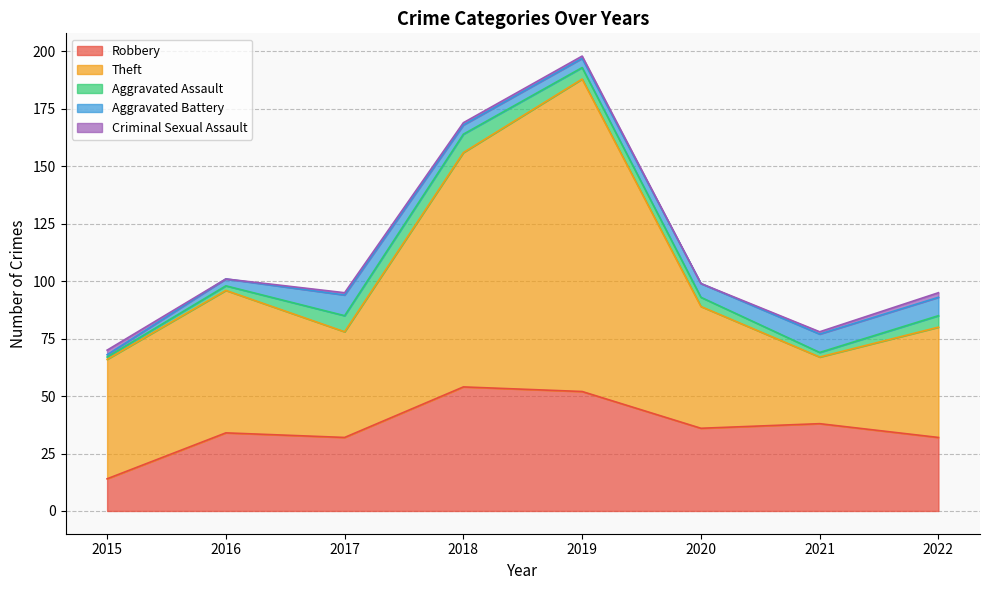

Which series has the largest total across all categories?

Theft